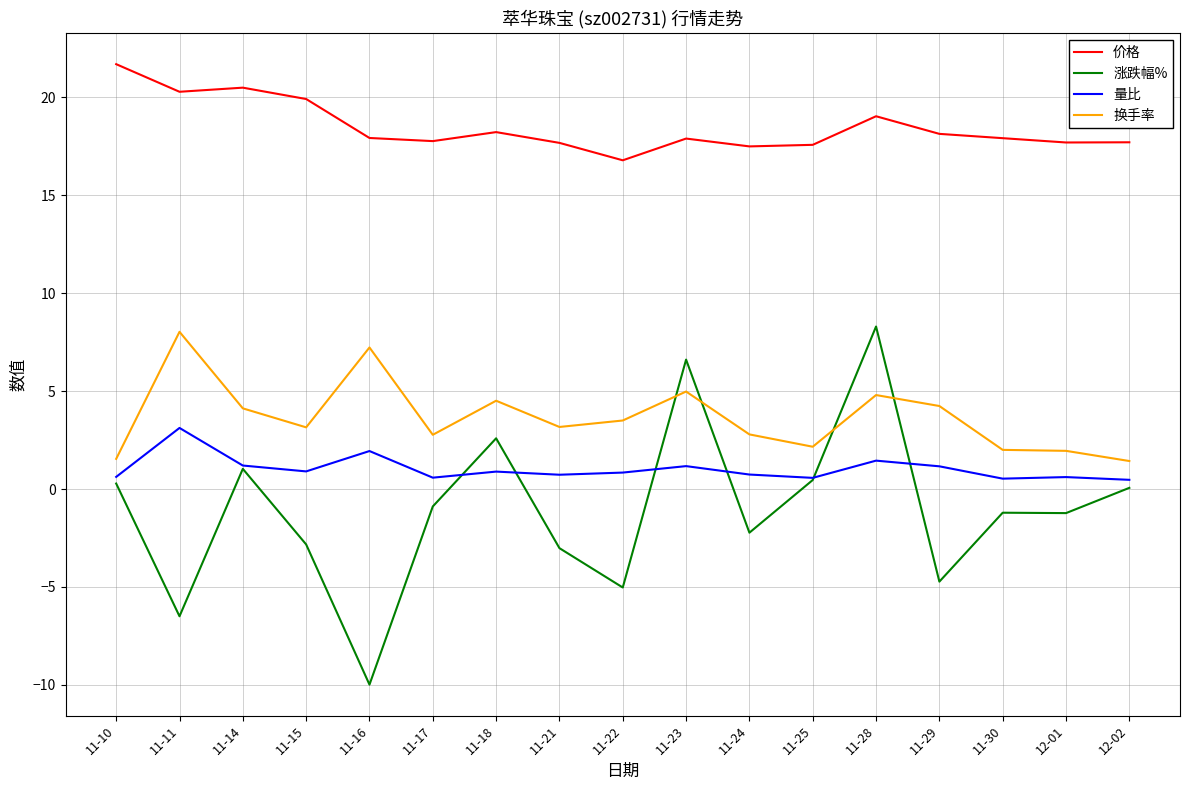

At 11-30, list the series in order from largest to smallest.

价格, 换手率, 量比, 涨跌幅%